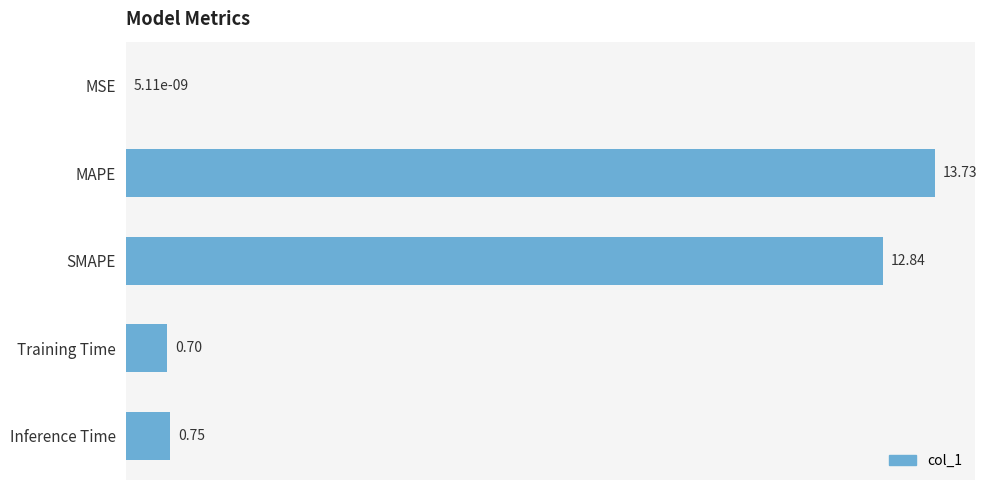

What is the change in value from Training Time to Inference Time?

+0.1